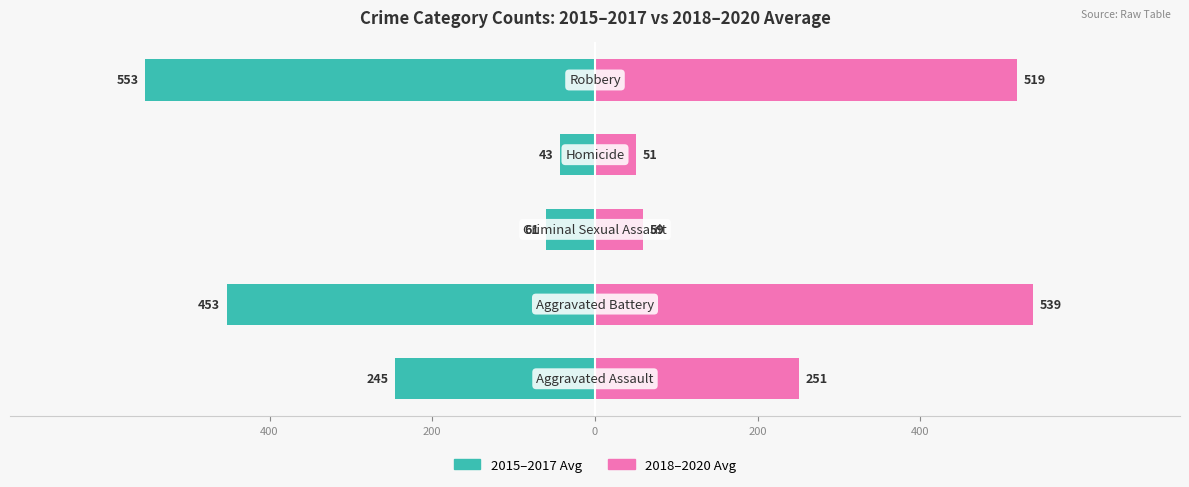

Reading left to right, transcribe all the data shown in this chart.

2015–2017 Avg: 400=-245.3	200=-452.7	0=-60.7	200=-42.7	400=-553.0
2018–2020 Avg: 400=250.7	200=538.7	0=59.3	200=50.7	400=519.0